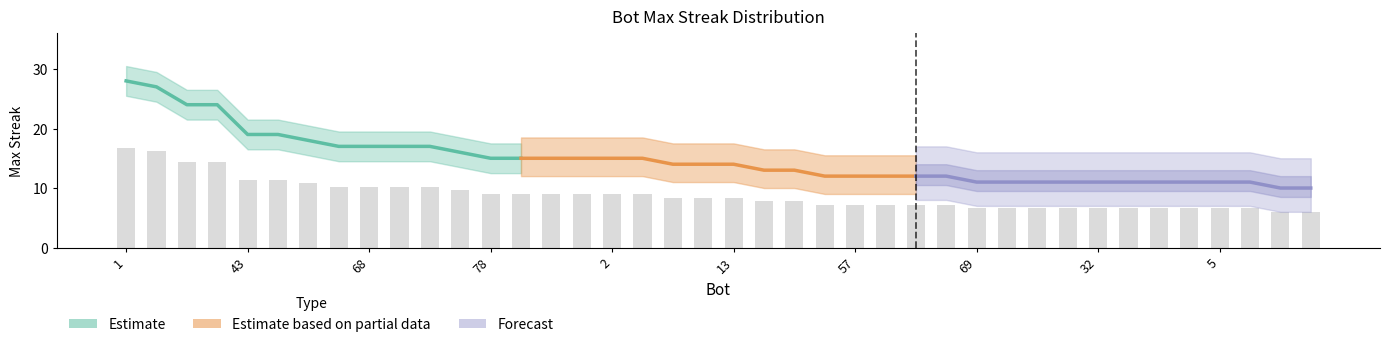

What is the smallest value displayed?

6.0